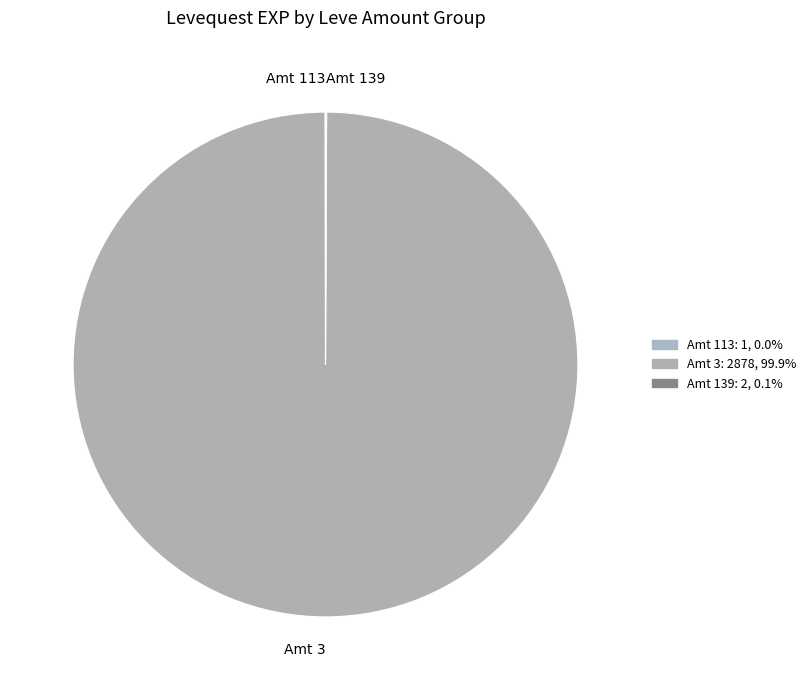

What is the largest slice in the pie chart?

Amt 3